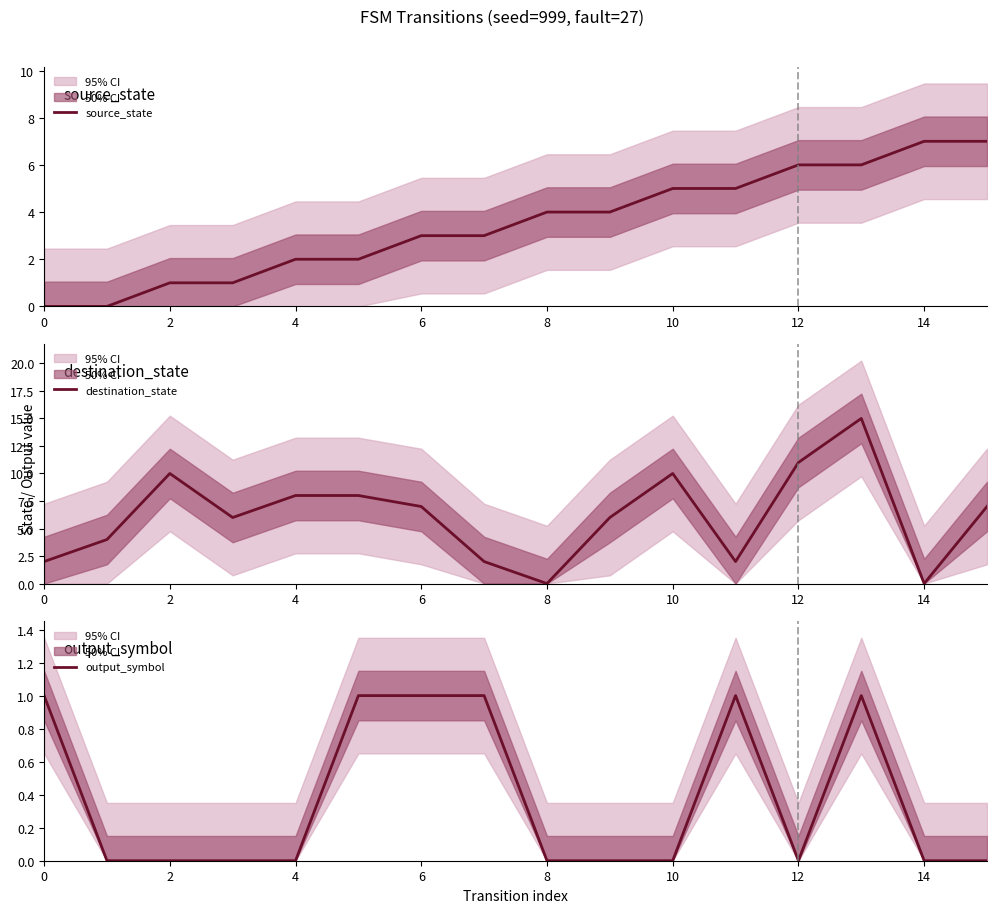

What is the difference between the maximum and minimum values in the source_state series?

7